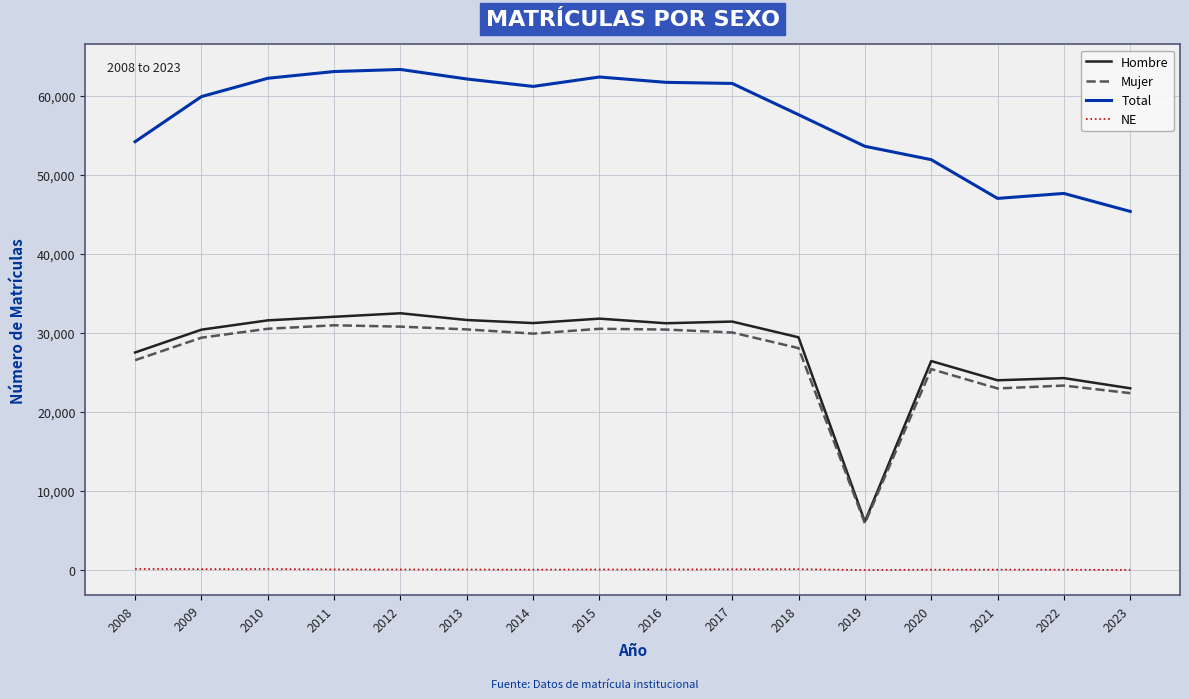

True or false: Total has a value of 46995 at 2021.

True